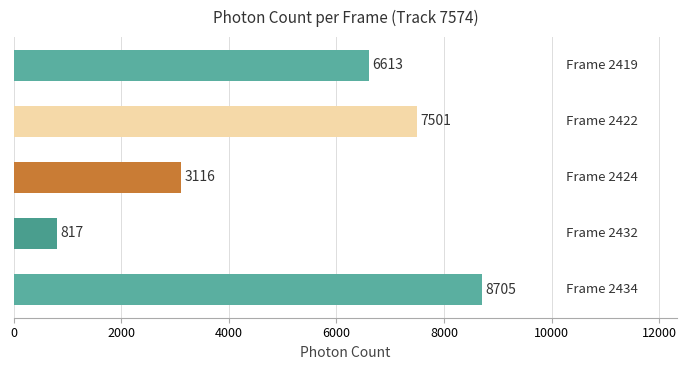

What is the maximum value shown in the chart?

8704.7